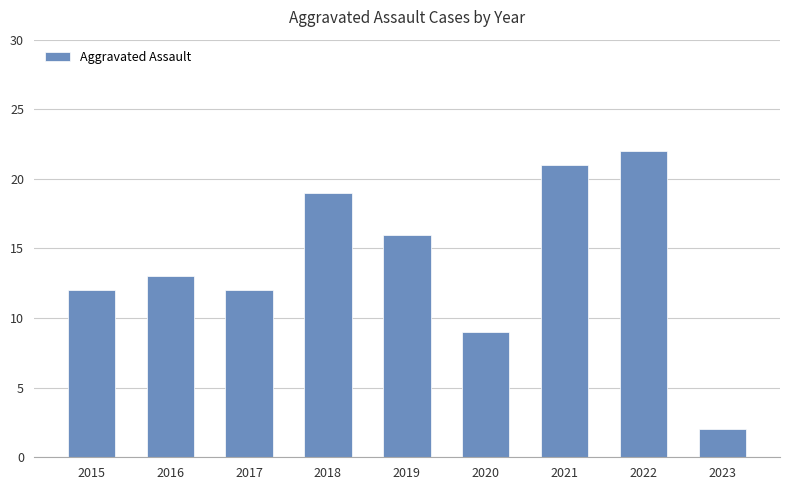

What is the change in value from 2017 to 2021?

+9